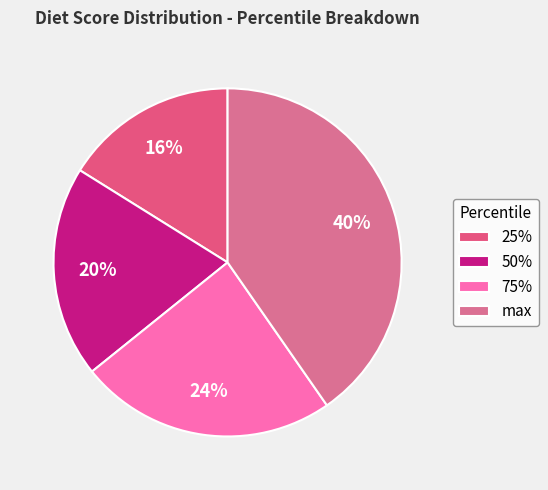

To the nearest percent, what is the difference between the 75% and max slice percentages?

16%